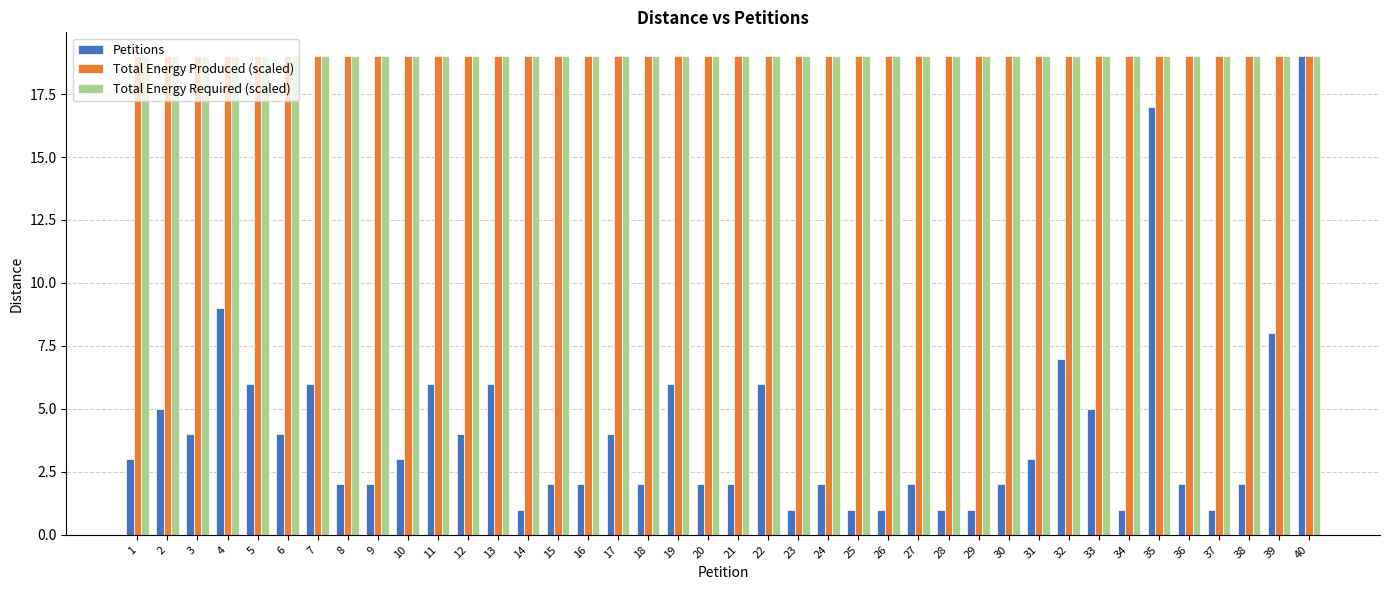

Which series has the largest range (max minus min)?

Petitions